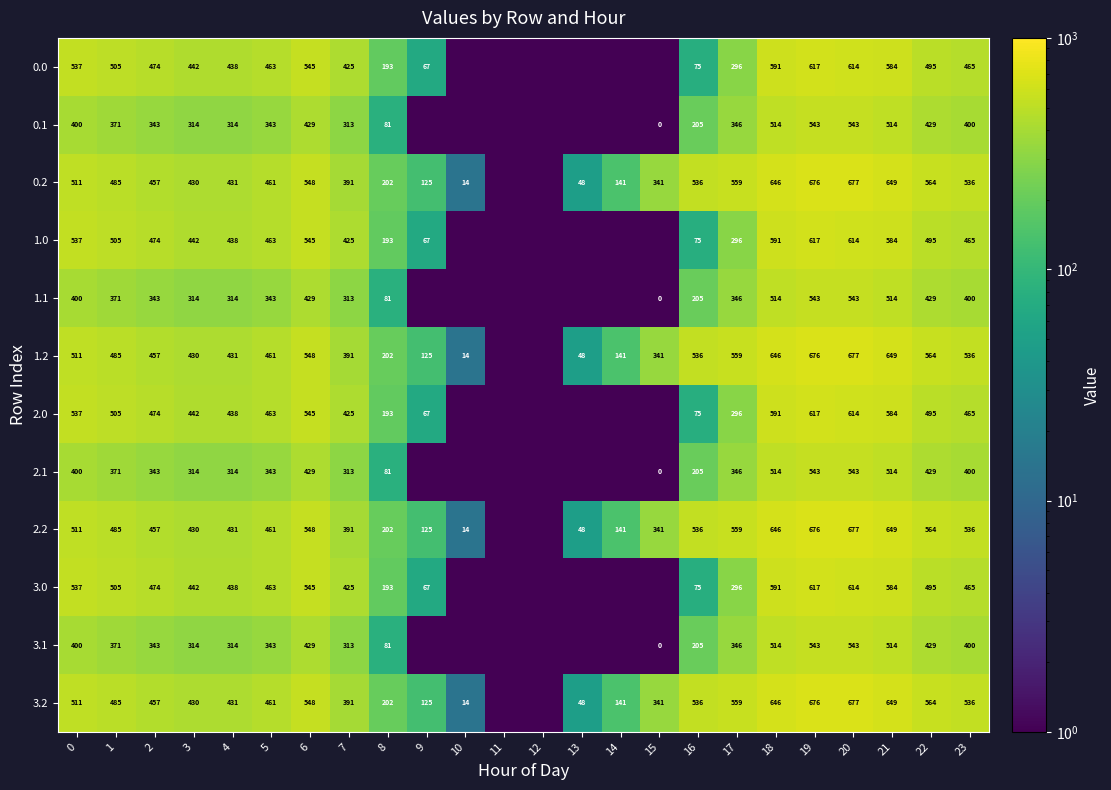

What is the total value across all series at 16?

3264.0